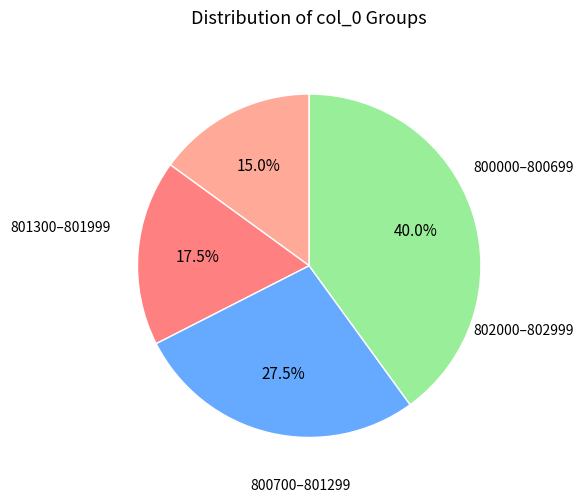

Is there any slice that represents more than half of the pie?

No